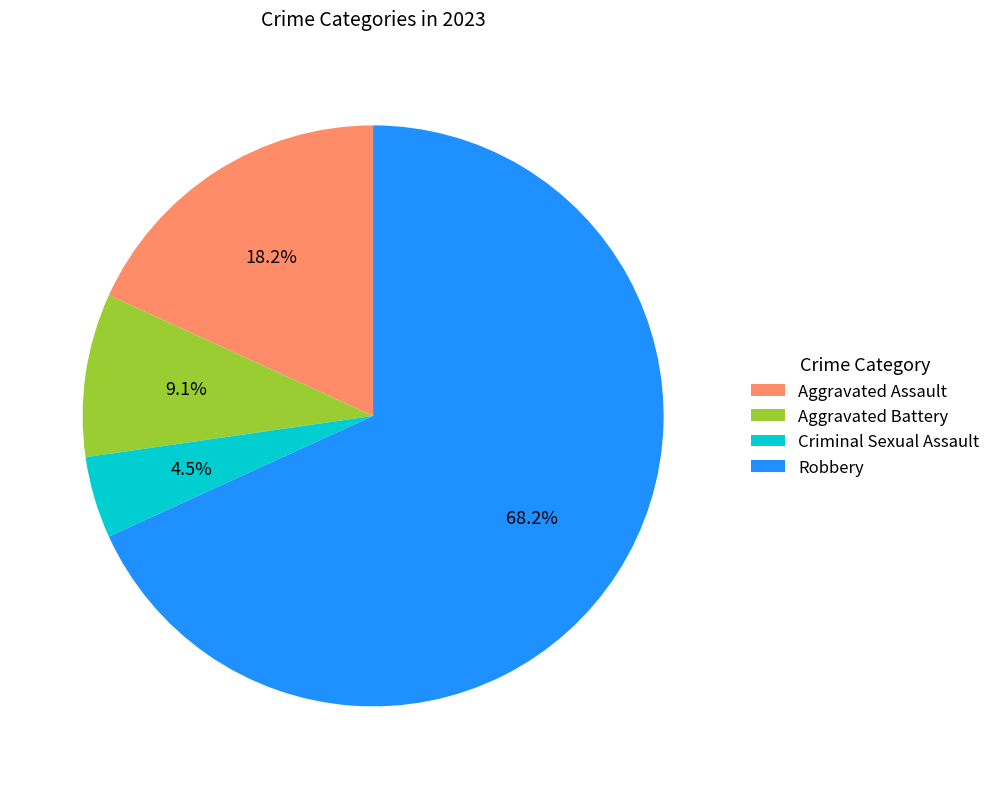

Which category accounts for the majority?

Robbery